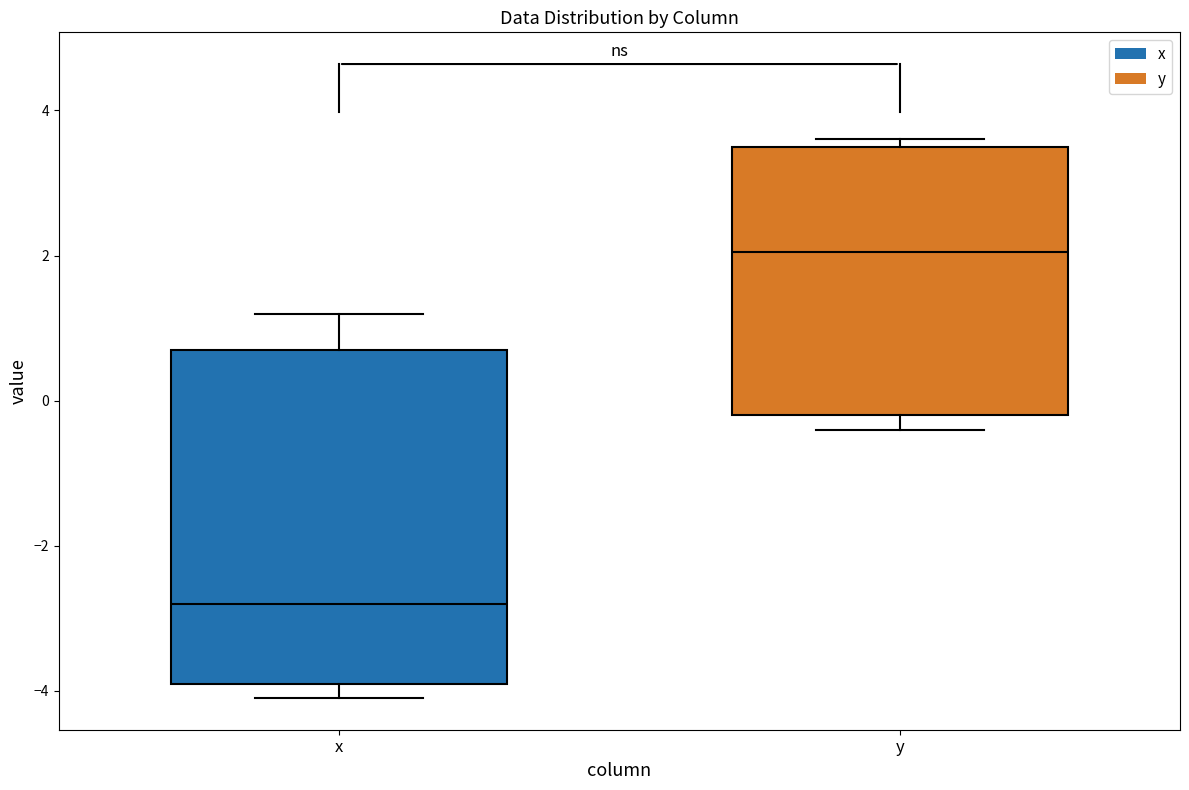

Where is the lower edge of the box for x on the y-axis? The values are not printed on the chart, so give them approximately, as read against the axis.

-3.8